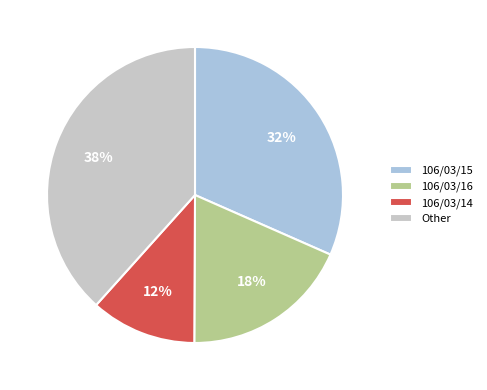

The 106/03/15 slice represents 32% of the pie. True or false?

True